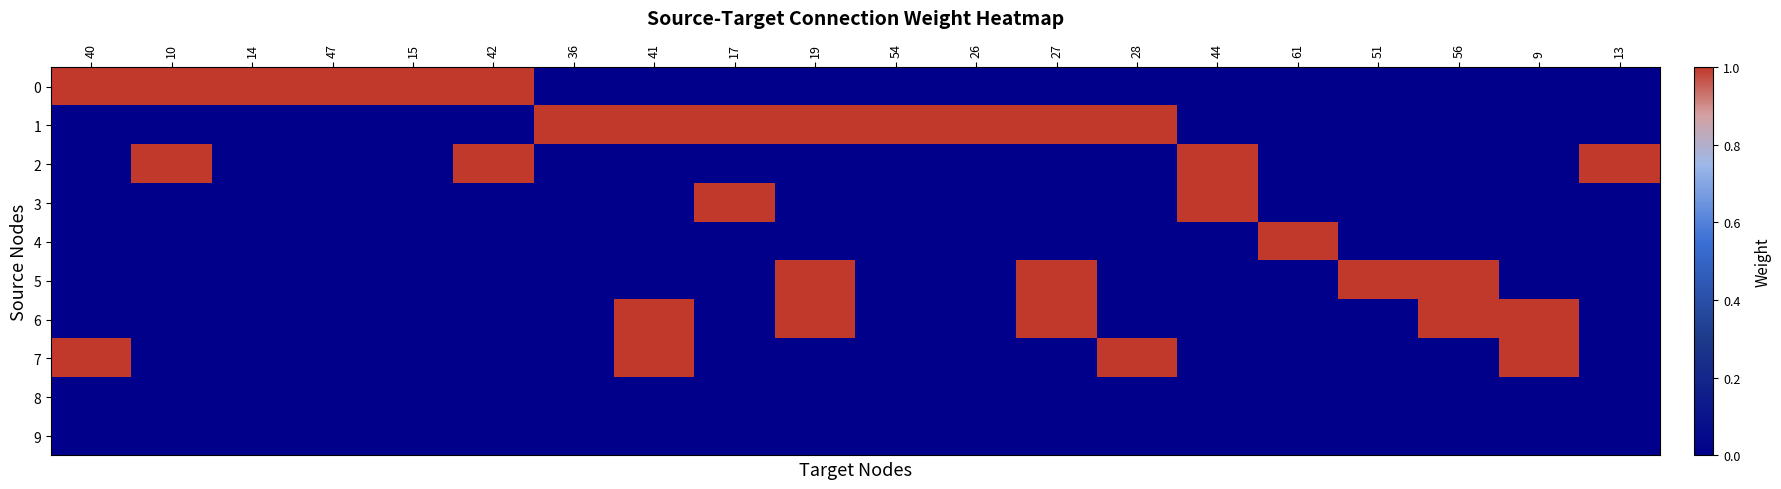

Reading left to right, list all the values displayed in this chart.

0: 40=1	10=1	14=1	47=1	15=1	42=1	36=0	41=0	17=0	19=0	54=0	26=0	27=0	28=0	44=0	61=0	51=0	56=0	9=0	13=0
1: 40=0	10=0	14=0	47=0	15=0	42=0	36=1	41=1	17=1	19=1	54=1	26=1	27=1	28=1	44=0	61=0	51=0	56=0	9=0	13=0
2: 40=0	10=1	14=0	47=0	15=0	42=1	36=0	41=0	17=0	19=0	54=0	26=0	27=0	28=0	44=1	61=0	51=0	56=0	9=0	13=1
3: 40=0	10=0	14=0	47=0	15=0	42=0	36=0	41=0	17=1	19=0	54=0	26=0	27=0	28=0	44=1	61=0	51=0	56=0	9=0	13=0
4: 40=0	10=0	14=0	47=0	15=0	42=0	36=0	41=0	17=0	19=0	54=0	26=0	27=0	28=0	44=0	61=1	51=0	56=0	9=0	13=0
5: 40=0	10=0	14=0	47=0	15=0	42=0	36=0	41=0	17=0	19=1	54=0	26=0	27=1	28=0	44=0	61=0	51=1	56=1	9=0	13=0
6: 40=0	10=0	14=0	47=0	15=0	42=0	36=0	41=1	17=0	19=1	54=0	26=0	27=1	28=0	44=0	61=0	51=0	56=1	9=1	13=0
7: 40=1	10=0	14=0	47=0	15=0	42=0	36=0	41=1	17=0	19=0	54=0	26=0	27=0	28=1	44=0	61=0	51=0	56=0	9=1	13=0
8: 40=0	10=0	14=0	47=0	15=0	42=0	36=0	41=0	17=0	19=0	54=0	26=0	27=0	28=0	44=0	61=0	51=0	56=0	9=0	13=0
9: 40=0	10=0	14=0	47=0	15=0	42=0	36=0	41=0	17=0	19=0	54=0	26=0	27=0	28=0	44=0	61=0	51=0	56=0	9=0	13=0